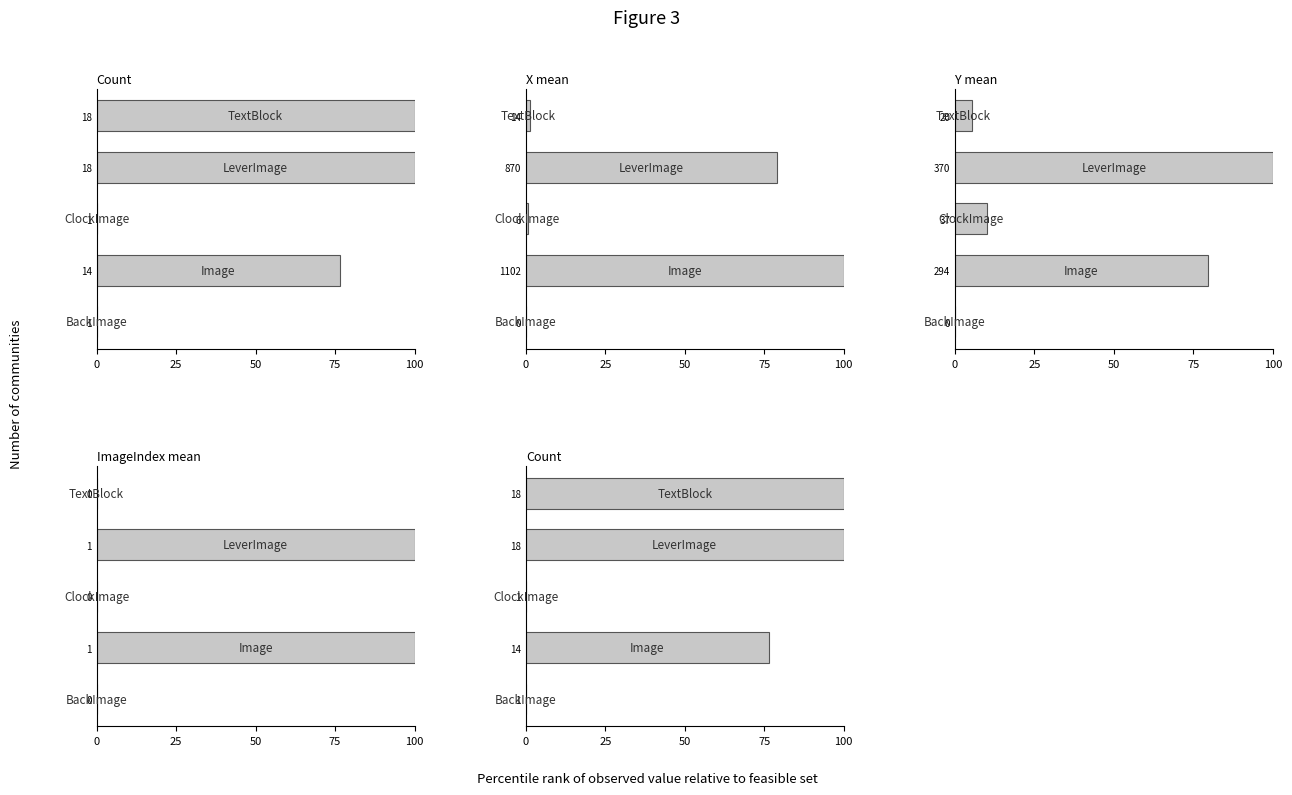

Count the Count values in the range 0 to 100.

5